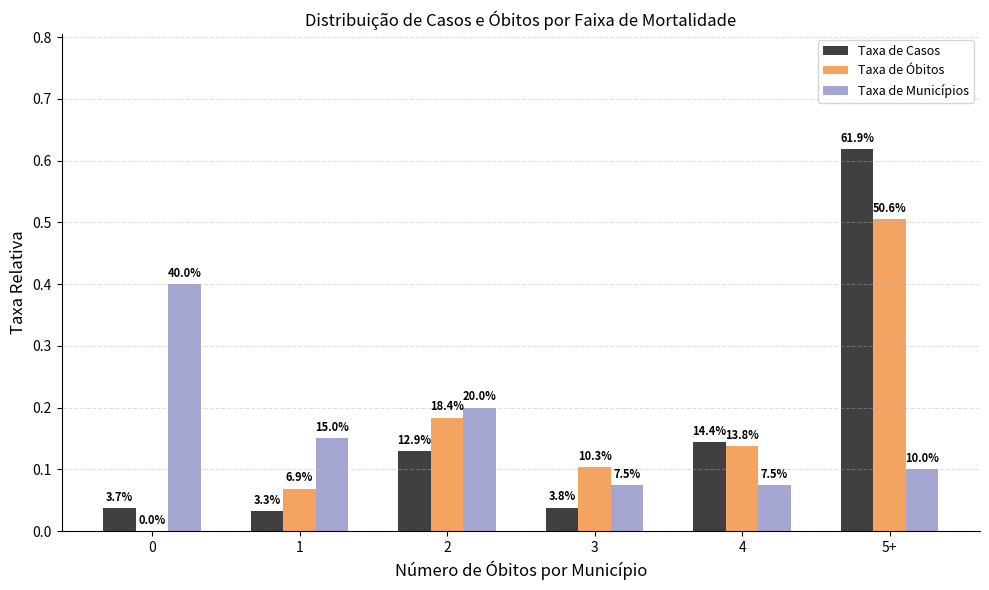

How many groups of bars are there?

6